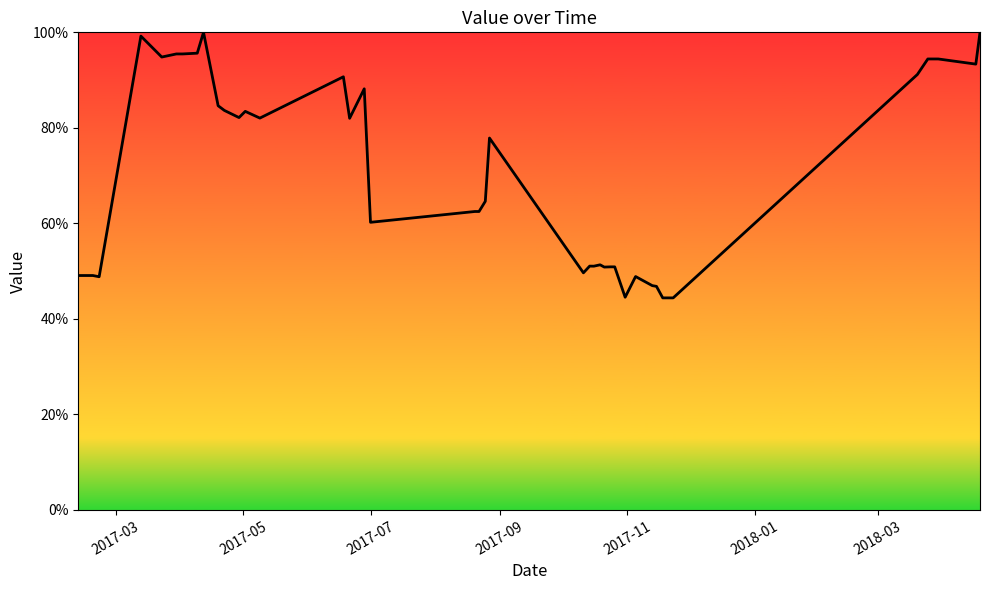

What is the maximum value shown in the chart?

100.0